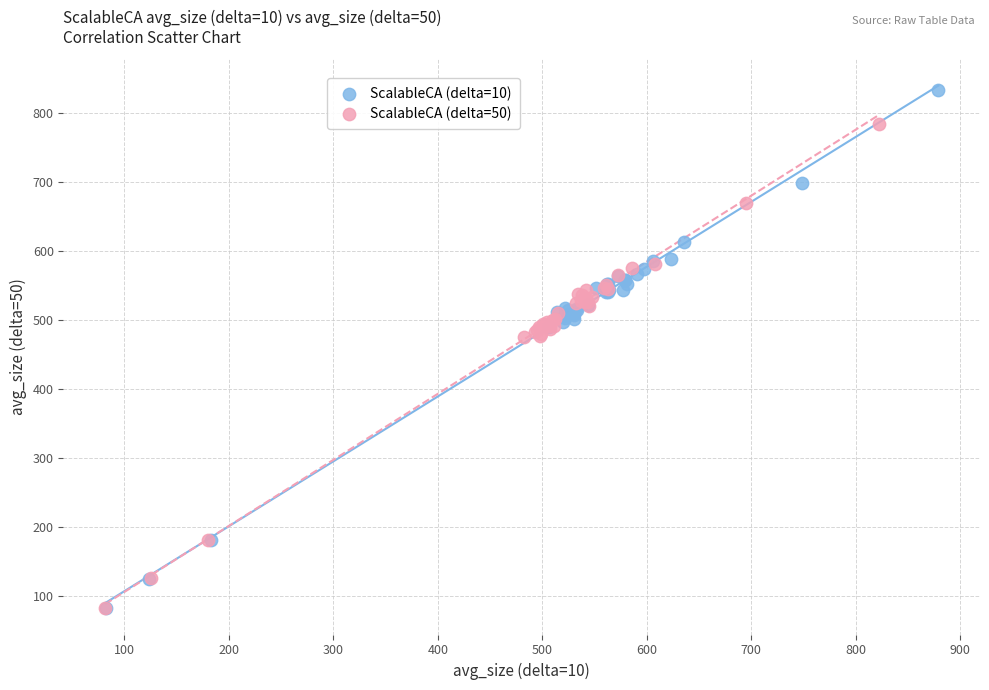

Which series reaches the maximum Y coordinate?

ScalableCA (delta=10)